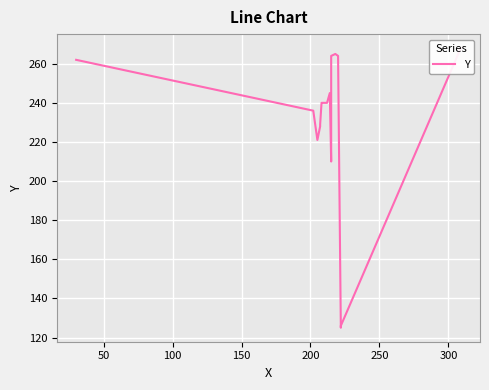

What is the maximum value shown in the chart?

268